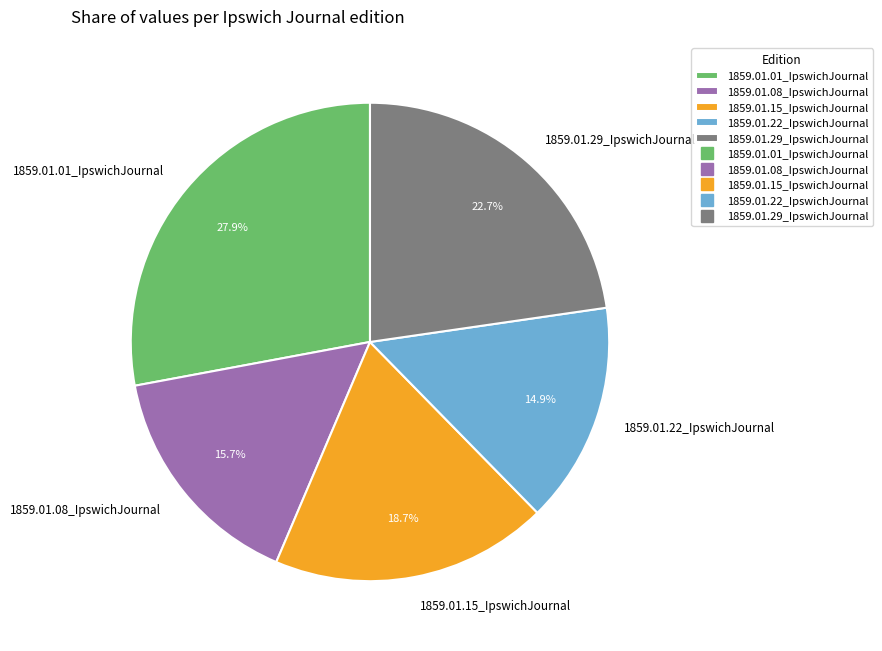

To the nearest percent, what is the average slice percentage?

20%